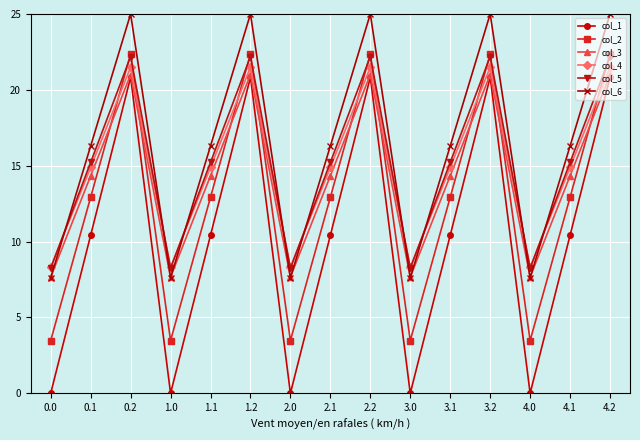

What is the label of the 14th point from the left?

4.1